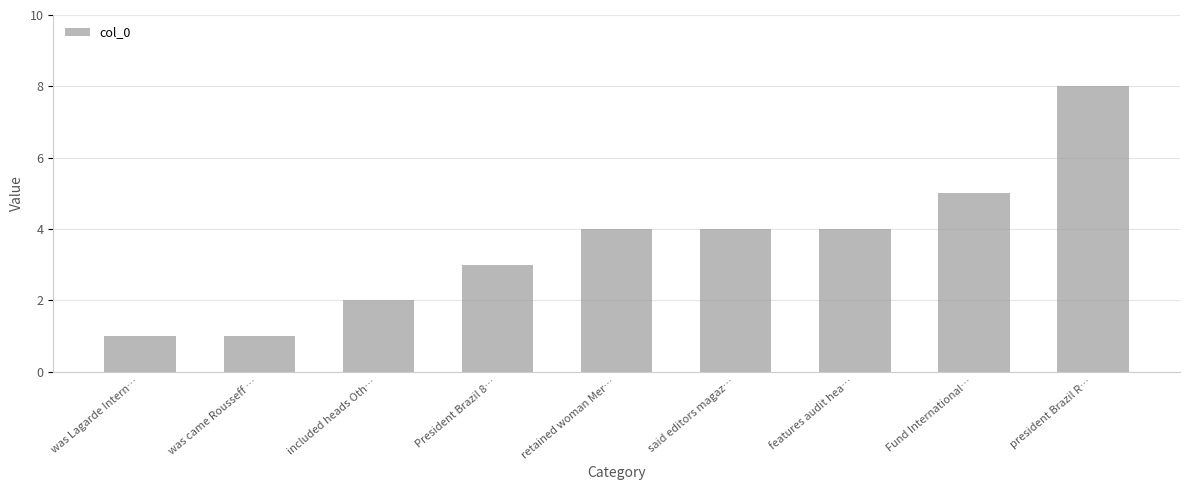

Reading right to left, extract all data points from this chart.

president Brazil R…=8	Fund International…=5	features audit hea…=4	said editors magaz…=4	retained woman Mer…=4	President Brazil 8…=3	included heads Oth…=2	was came Rousseff …=1	was Lagarde Intern…=1